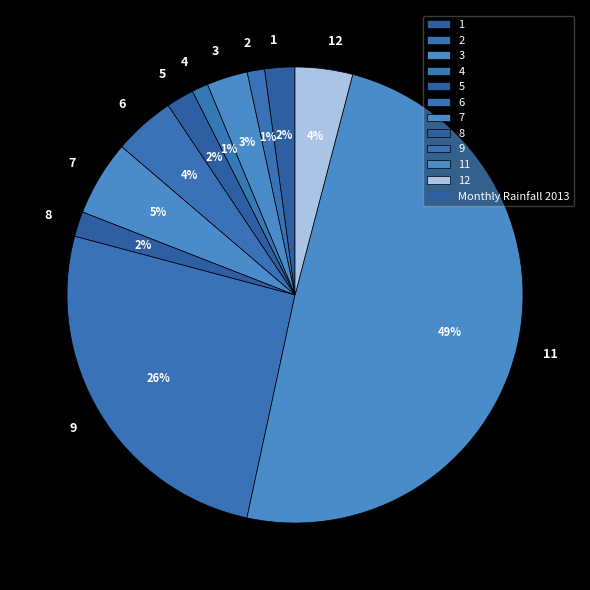

Approximately how many times larger is the value at 6 compared to 9?

0.2